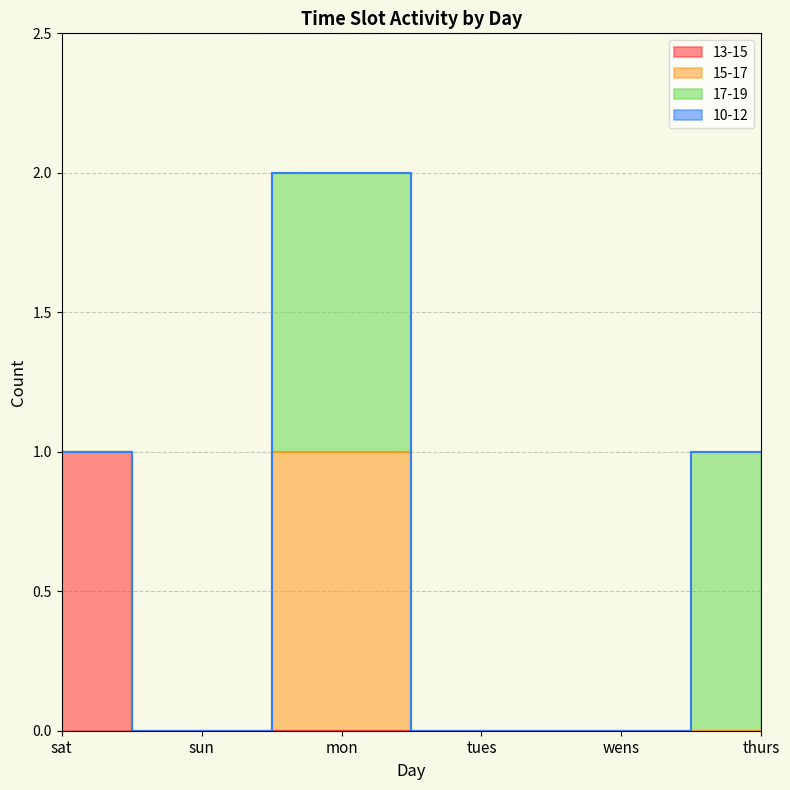

What is the sum of all 15-17 values?

1